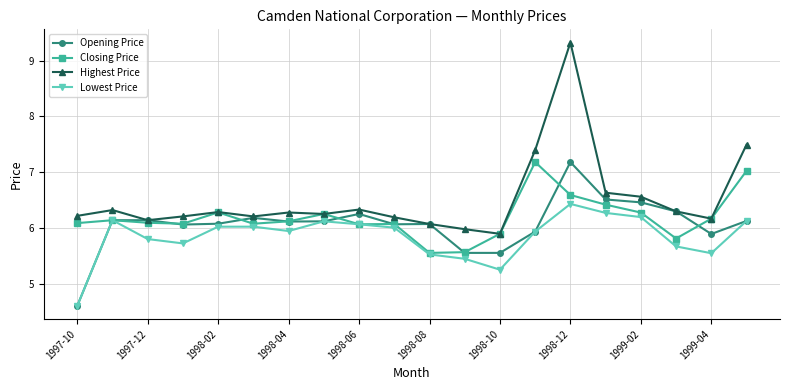

True or false: Lowest Price and Highest Price intersect in this chart.

False